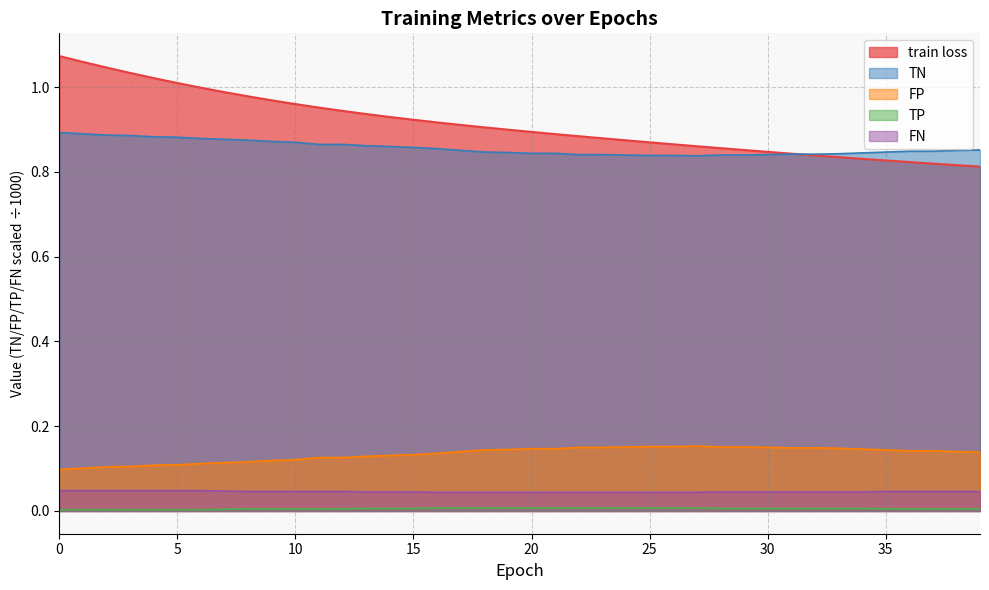

Which series has the widest spread of values?

train loss